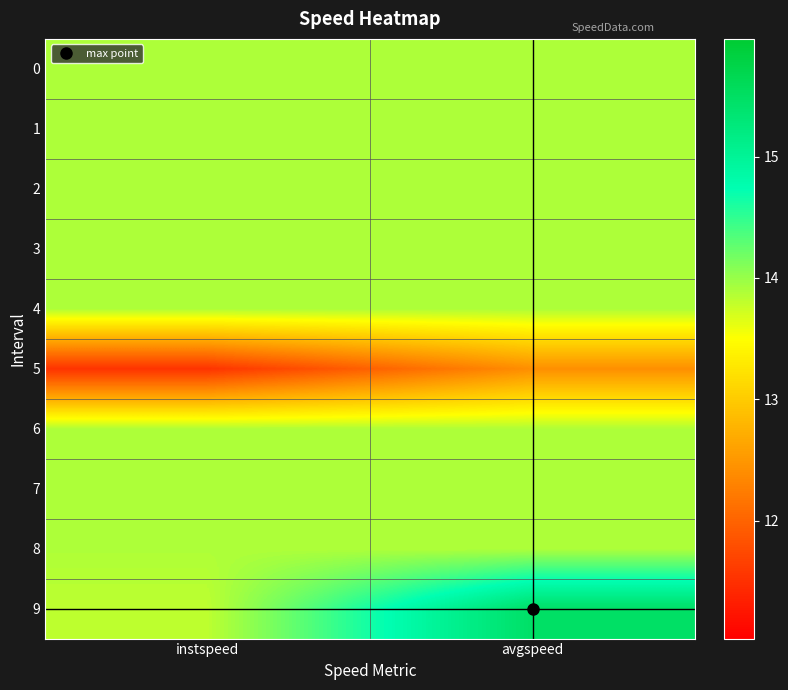

Count the number of data series in this chart.

10